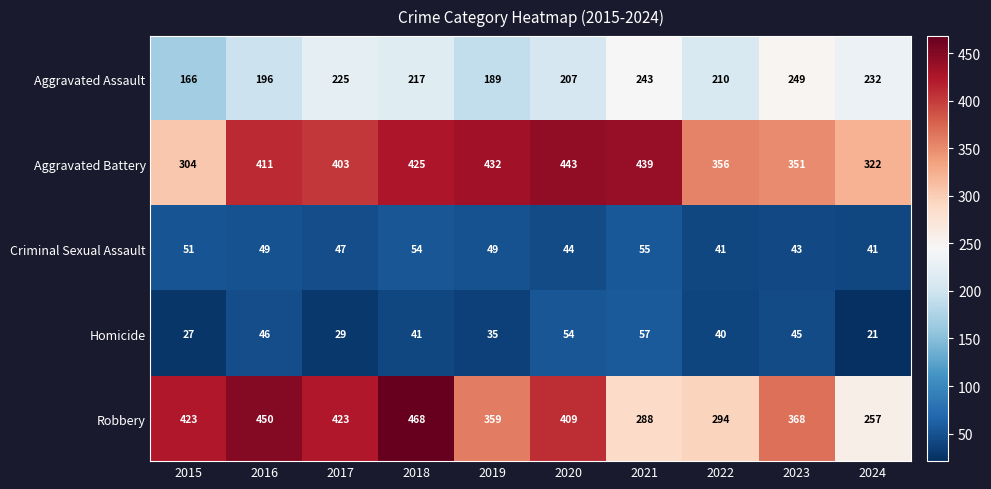

The value of Robbery at 2023 is 641. True or false?

False